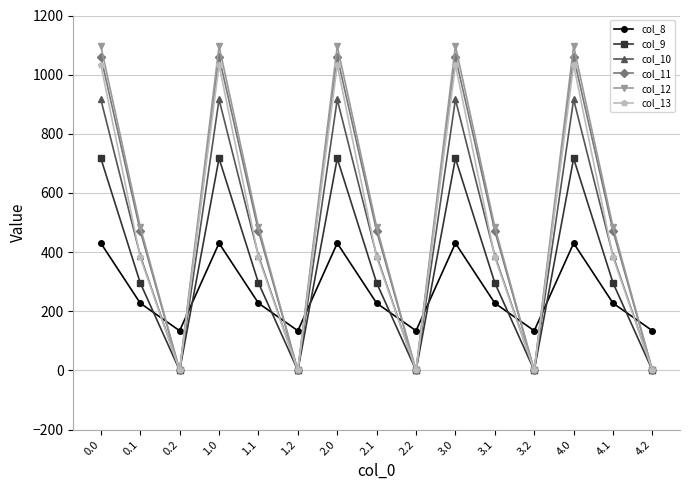

Reading left to right, extract all data points from this chart.

col_8: 0.0=430.3	0.1=227.5	0.2=134.2	1.0=430.3	1.1=227.5	1.2=134.2	2.0=430.3	2.1=227.5	2.2=134.2	3.0=430.3	3.1=227.5	3.2=134.2	4.0=430.3	4.1=227.5	4.2=134.2
col_9: 0.0=716.9	0.1=295.9	0.2=0.0	1.0=716.9	1.1=295.9	1.2=0.0	2.0=716.9	2.1=295.9	2.2=0.0	3.0=716.9	3.1=295.9	3.2=0.0	4.0=716.9	4.1=295.9	4.2=0.0
col_10: 0.0=916.2	0.1=388.1	0.2=0.0	1.0=916.2	1.1=388.1	1.2=0.0	2.0=916.2	2.1=388.1	2.2=0.0	3.0=916.2	3.1=388.1	3.2=0.0	4.0=916.2	4.1=388.1	4.2=0.0
col_11: 0.0=1060.3	0.1=471.7	0.2=0.0	1.0=1060.3	1.1=471.7	1.2=0.0	2.0=1060.3	2.1=471.7	2.2=0.0	3.0=1060.3	3.1=471.7	3.2=0.0	4.0=1060.3	4.1=471.7	4.2=0.0
col_12: 0.0=1096.7	0.1=485.4	0.2=0.0	1.0=1096.7	1.1=485.4	1.2=0.0	2.0=1096.7	2.1=485.4	2.2=0.0	3.0=1096.7	3.1=485.4	3.2=0.0	4.0=1096.7	4.1=485.4	4.2=0.0
col_13: 0.0=1032.9	0.1=382.7	0.2=0.0	1.0=1032.9	1.1=382.7	1.2=0.0	2.0=1032.9	2.1=382.7	2.2=0.0	3.0=1032.9	3.1=382.7	3.2=0.0	4.0=1032.9	4.1=382.7	4.2=0.0